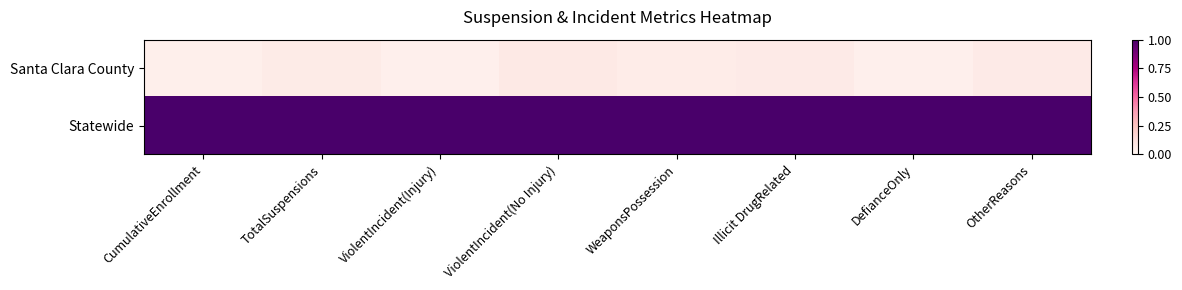

At ViolentIncident(Injury), list the series in order from smallest to largest.

Santa Clara County, Statewide